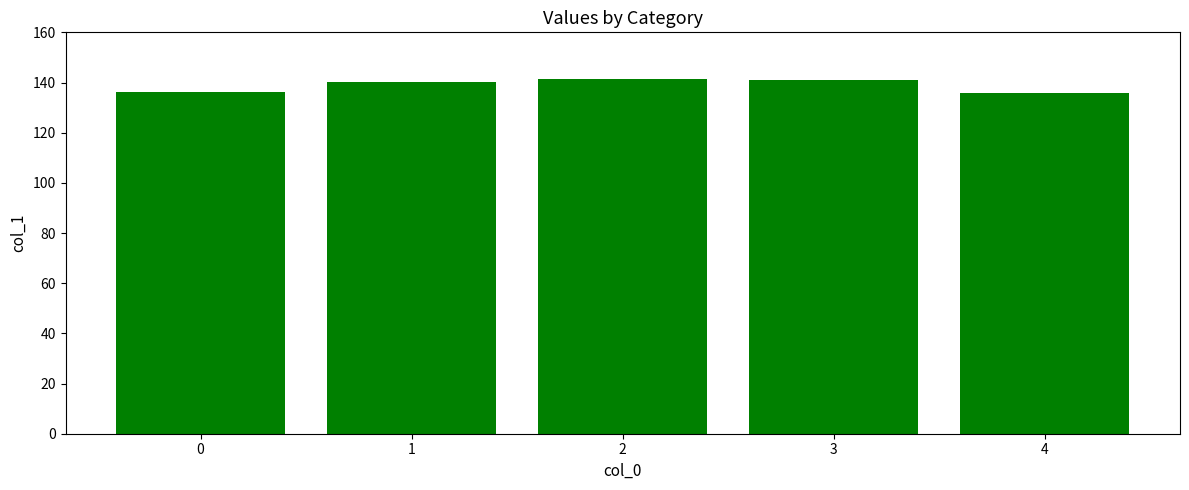

What is the smallest value displayed?

135.6